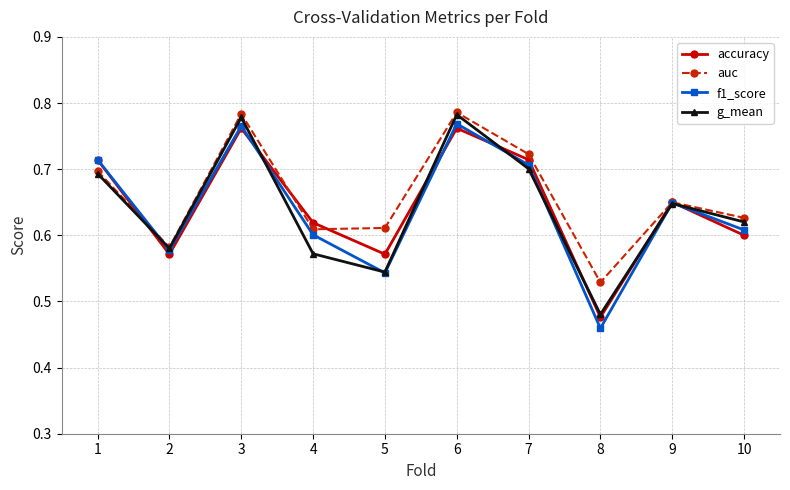

At which label does accuracy reach its minimum?

8